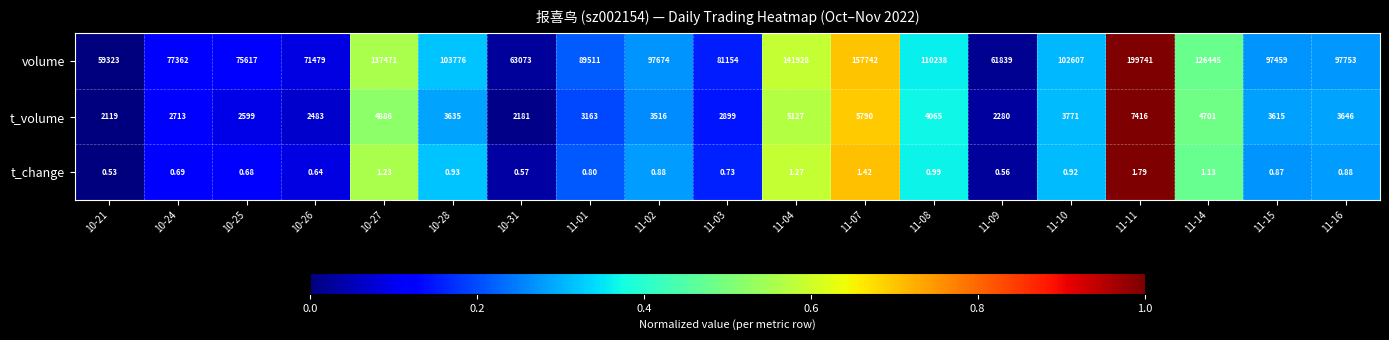

Which series changed the most between 11-07 and 11-16?

volume